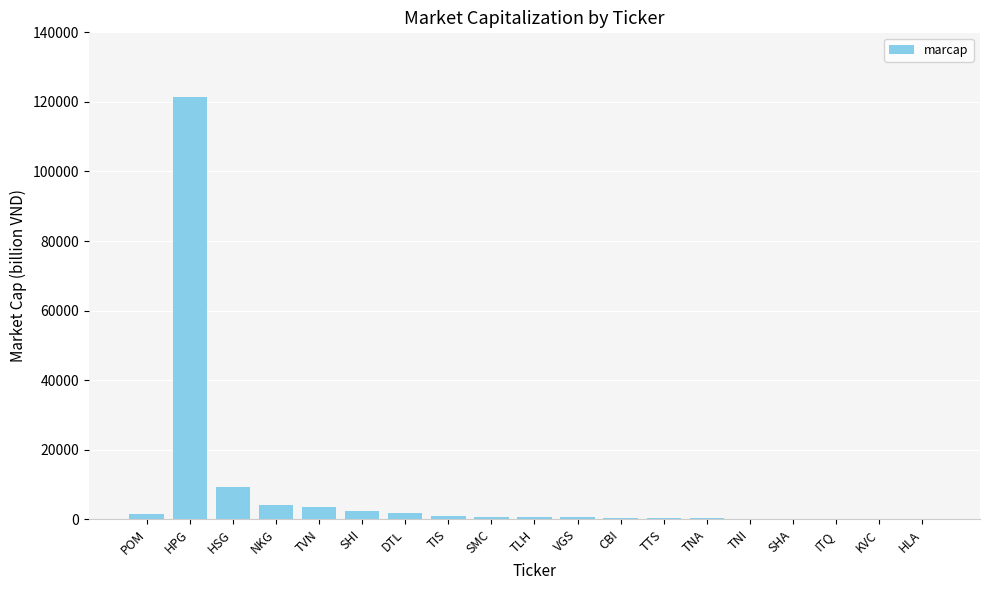

What is the sum of all values?

148320